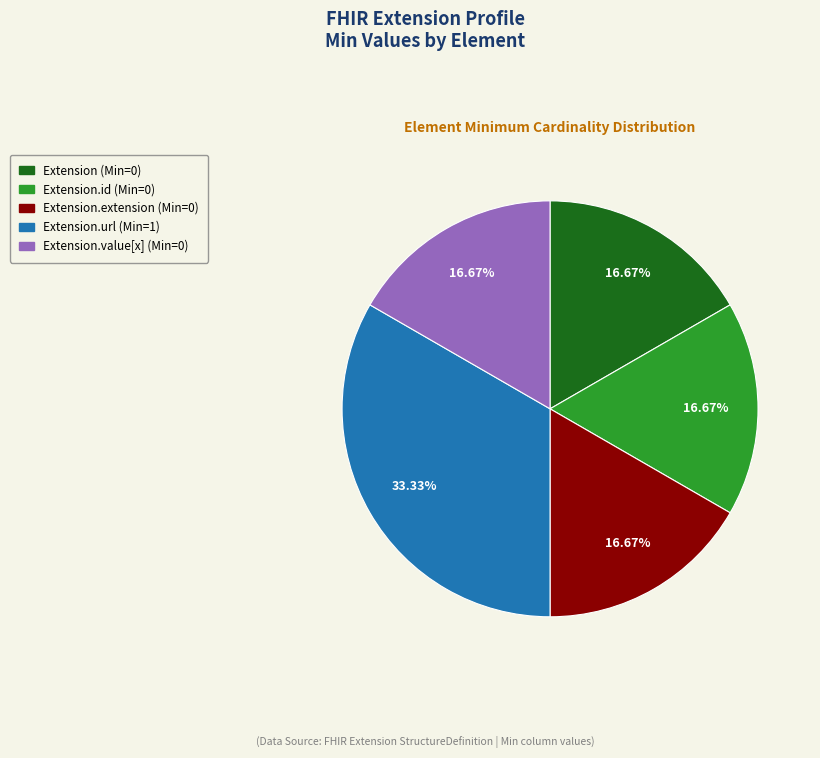

Is there any slice that represents more than half of the pie?

No